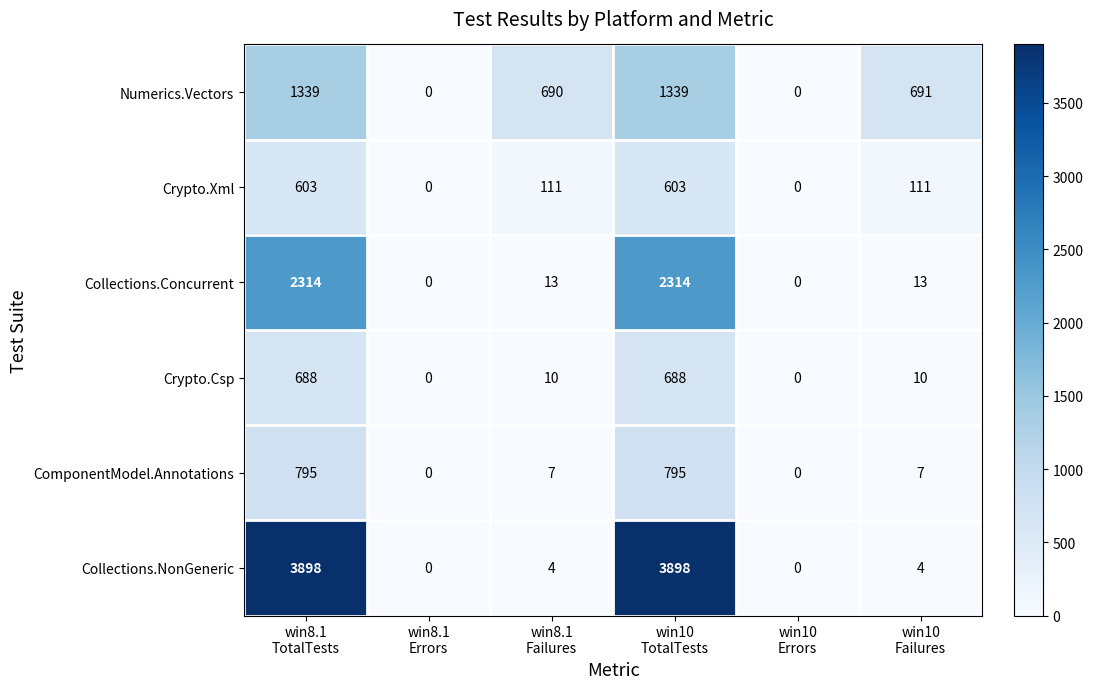

Rank the series by their maximum value, from highest to lowest.

Collections.NonGeneric, Collections.Concurrent, Numerics.Vectors, ComponentModel.Annotations, Crypto.Csp, Crypto.Xml